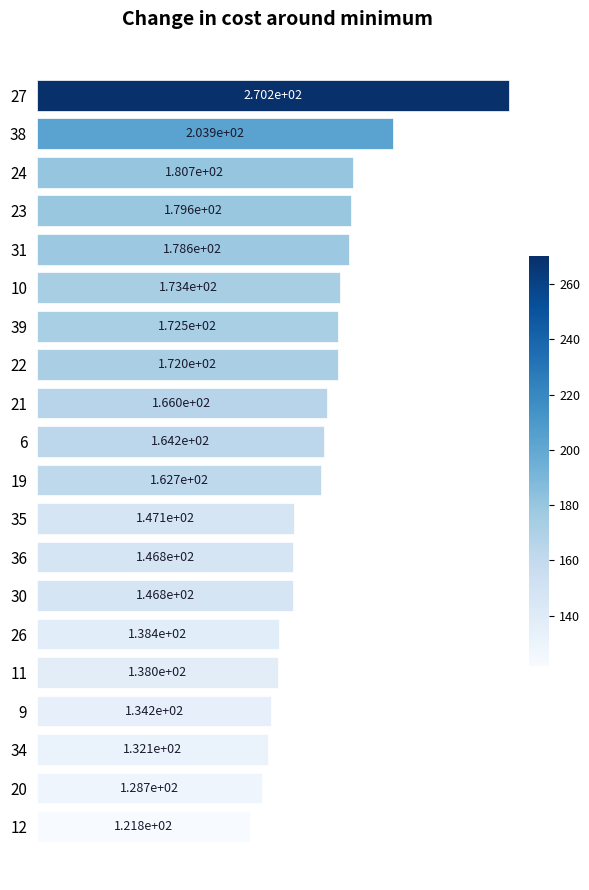

Rank the categories by value from highest to lowest.

27, 38, 24, 23, 31, 10, 39, 22, 21, 6, 19, 35, 36, 30, 26, 11, 9, 34, 20, 12